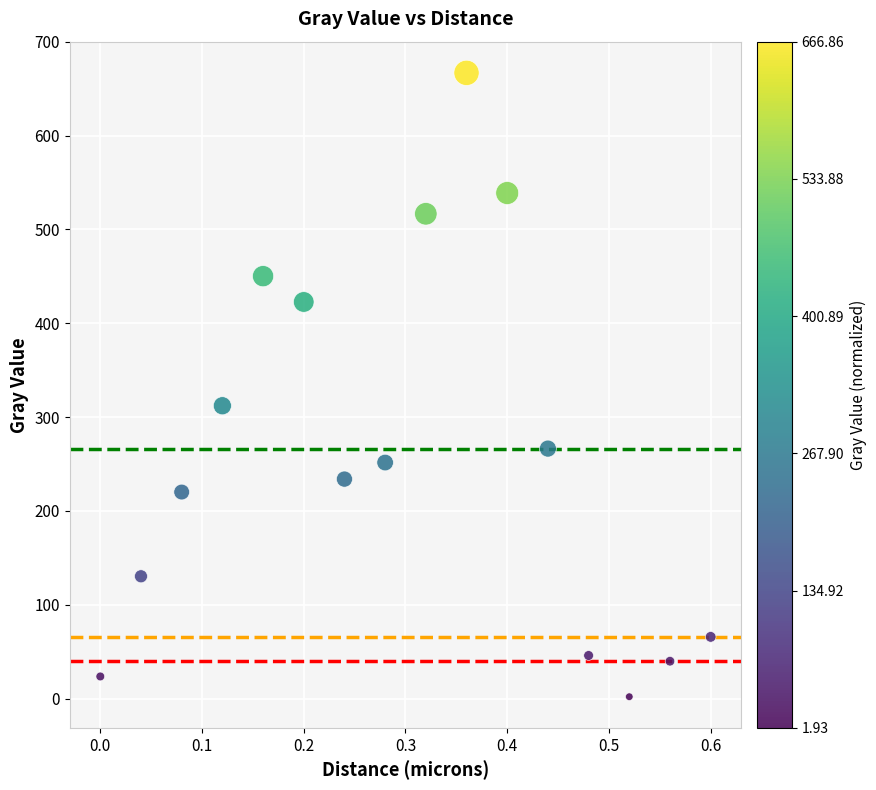

What Y value in the scatter plot is closest to 334?

312.0